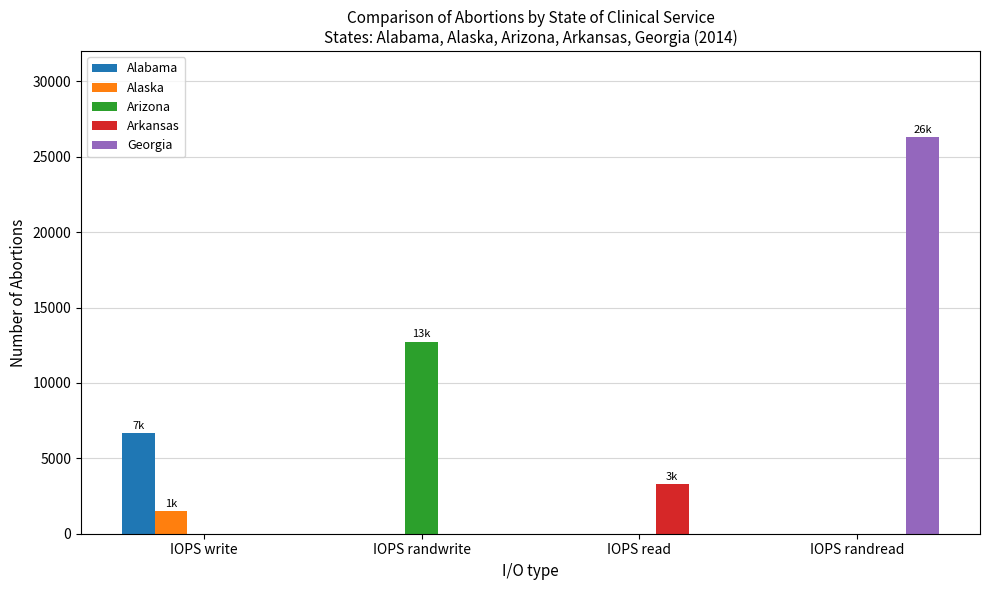

Are the bars horizontal?

No